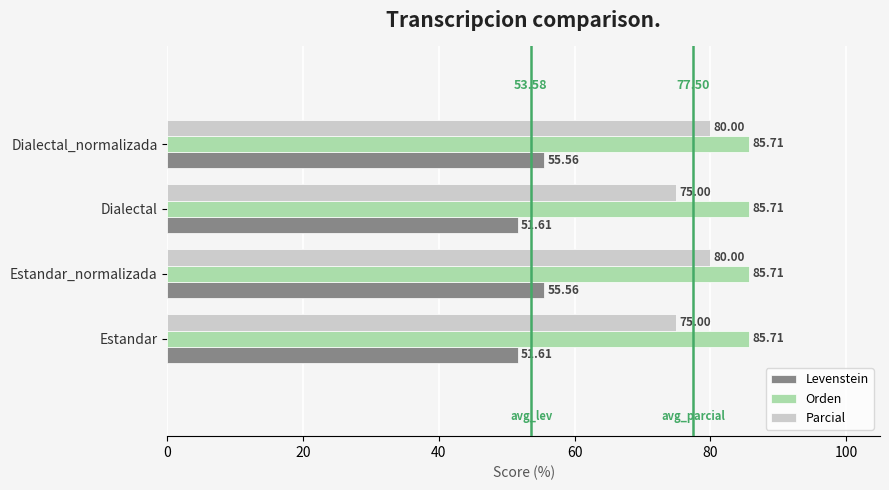

List the series in order of their peak value, lowest first.

Levenstein, Parcial, Orden